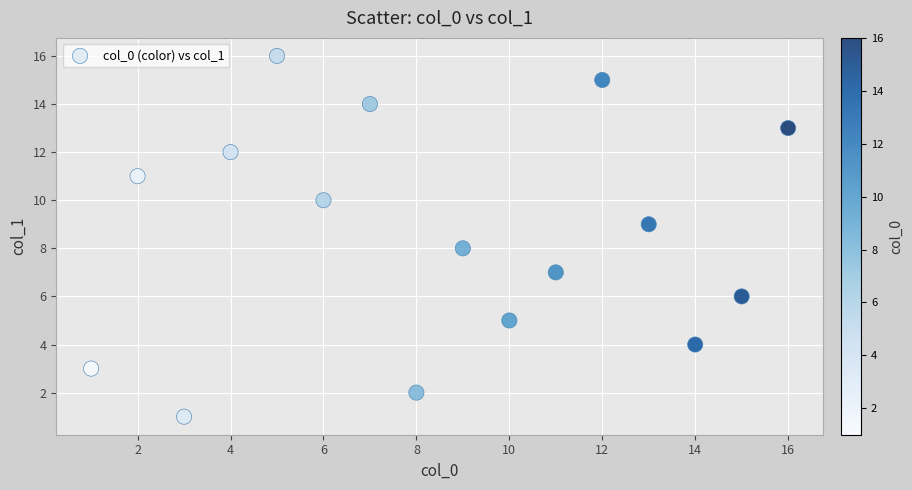

What is the range of Y values (max minus min)?

15